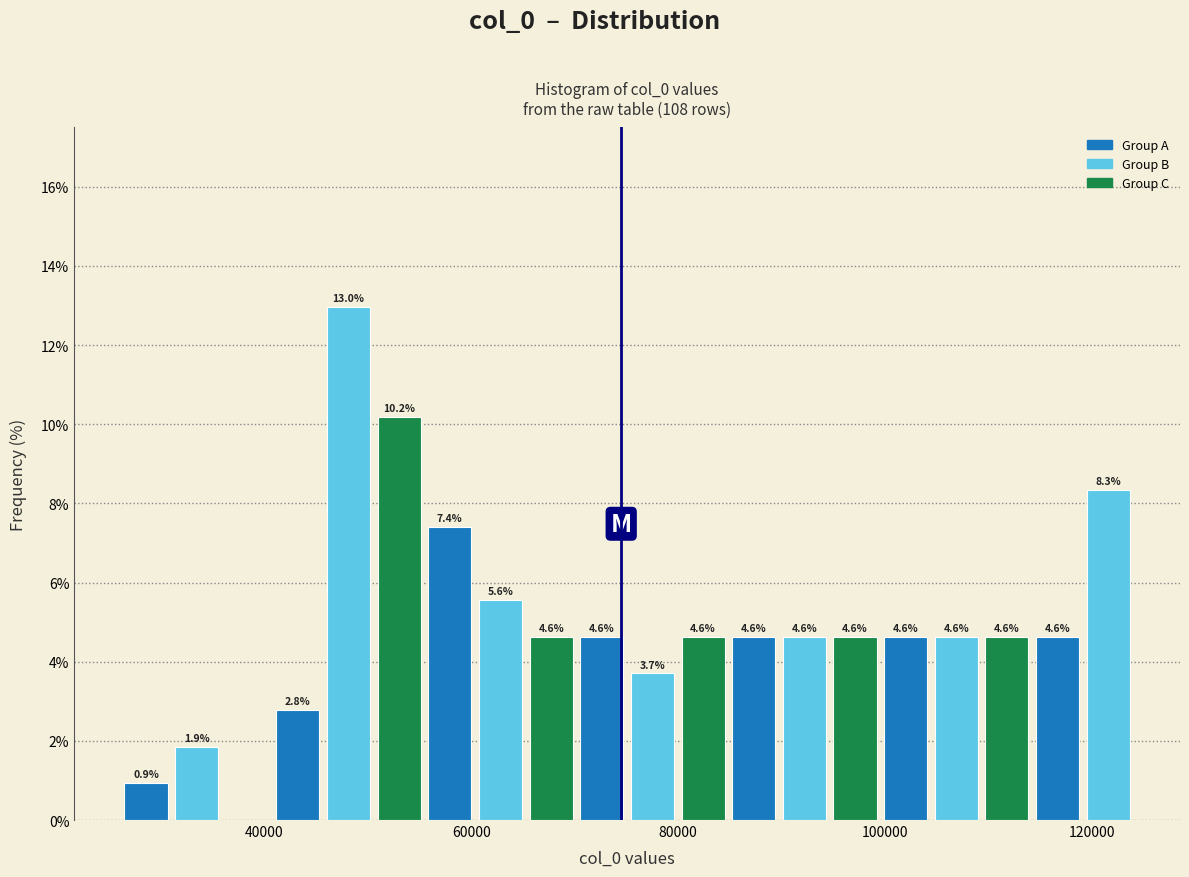

Around what value on the x-axis is the tallest bar? Give the approximate position of its centre, as read against the axis.

48000